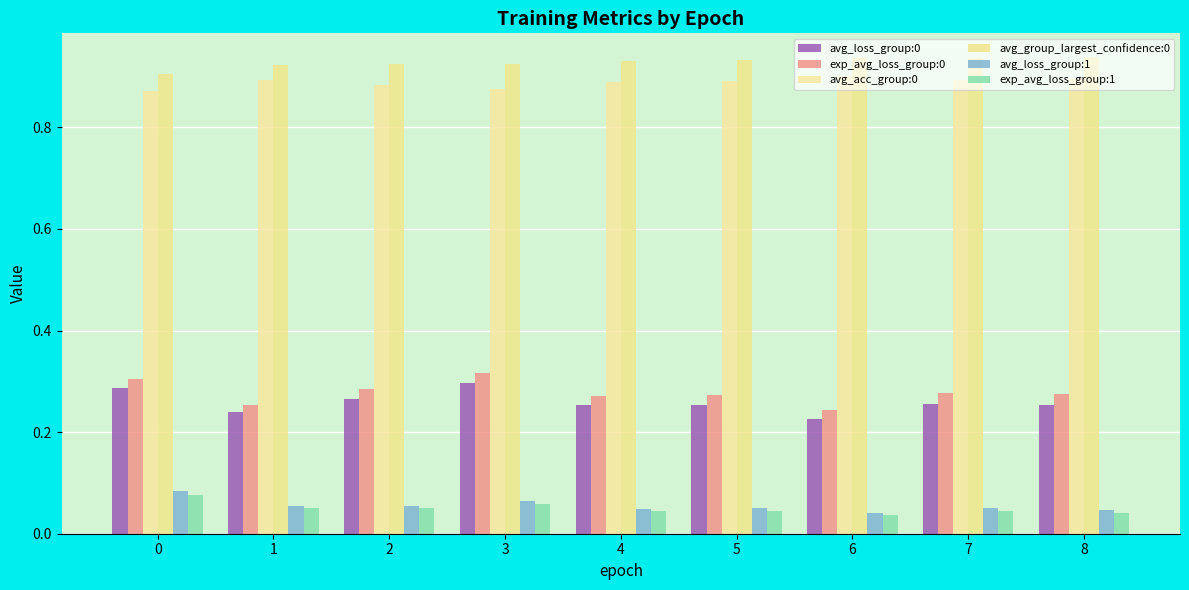

Where is avg_loss_group:0 nearest to the value 0?

6